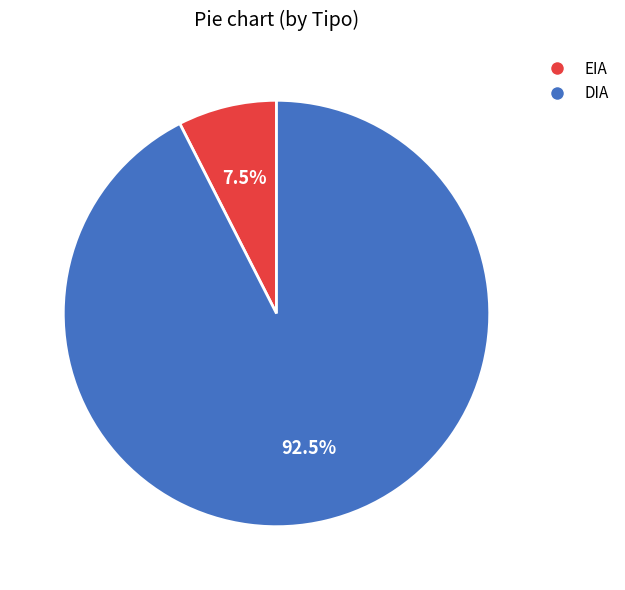

To the nearest percent, what is the average slice percentage?

50%